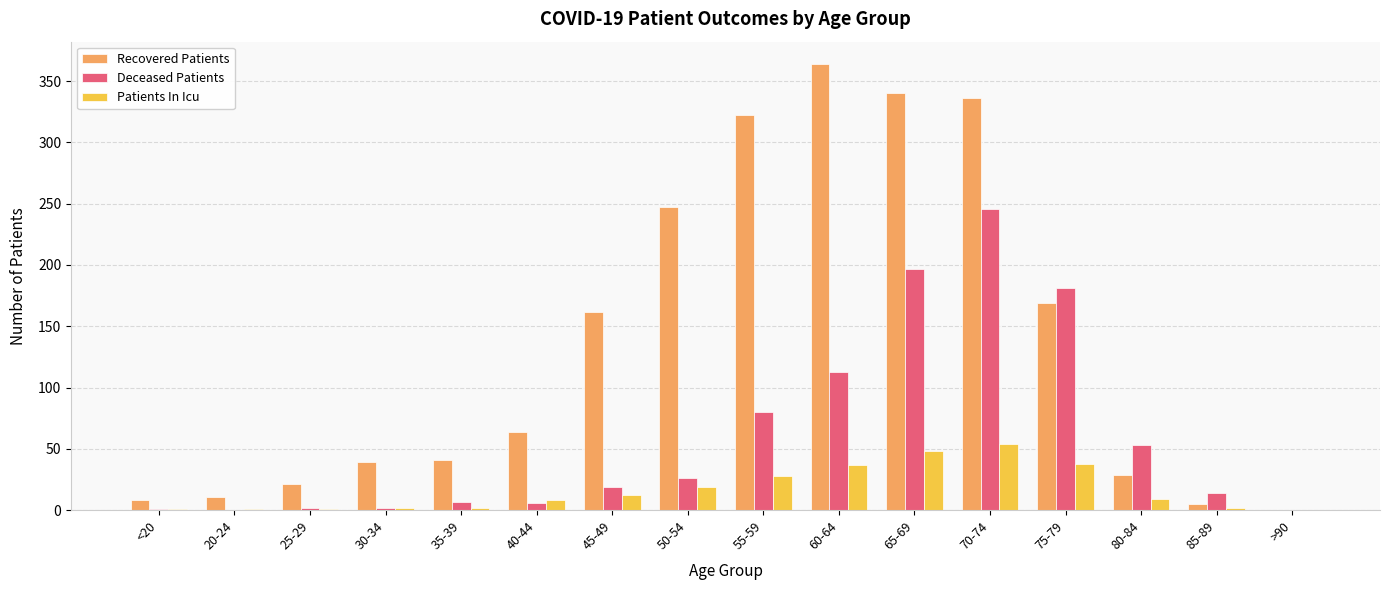

At which category does the chart reach its peak across all series?

60-64